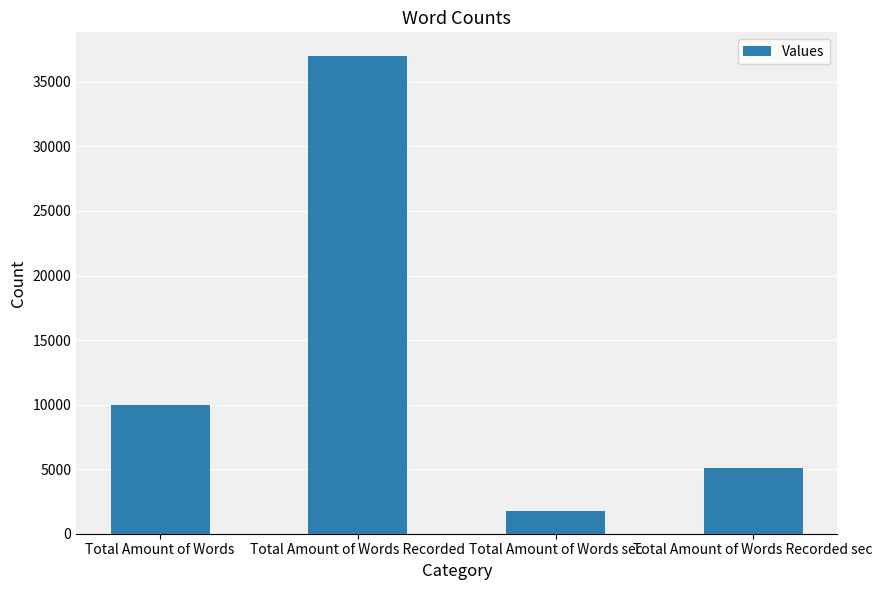

What is the difference between the maximum and minimum values?

35199